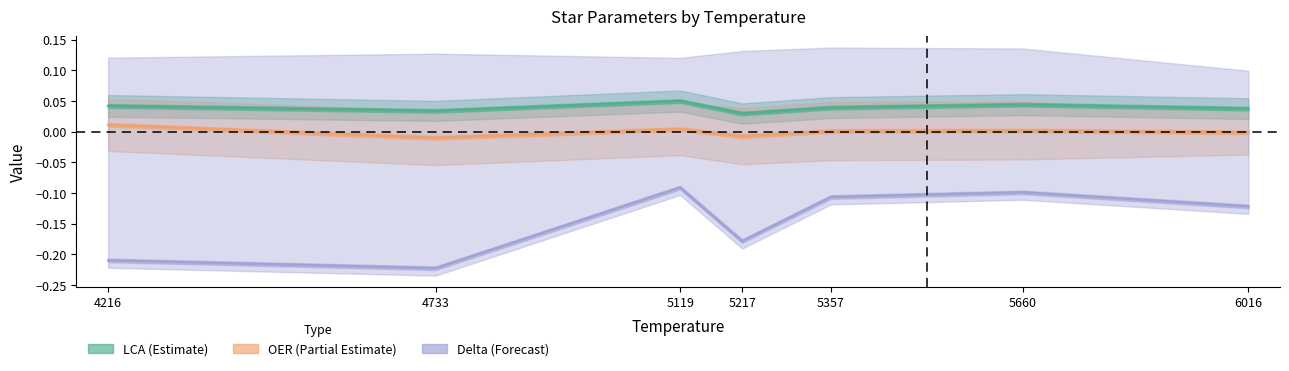

Between 4733 and 5119, which series saw the biggest shift?

Delta-Max